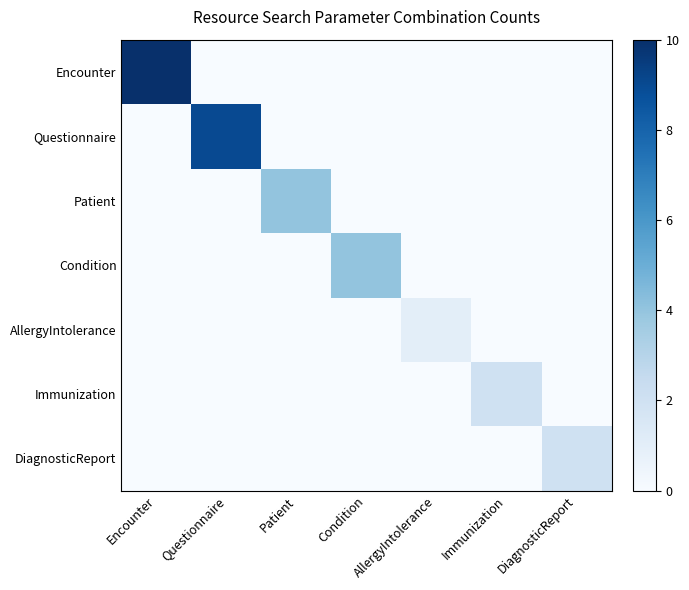

At which category is the sum across all series the highest?

Encounter